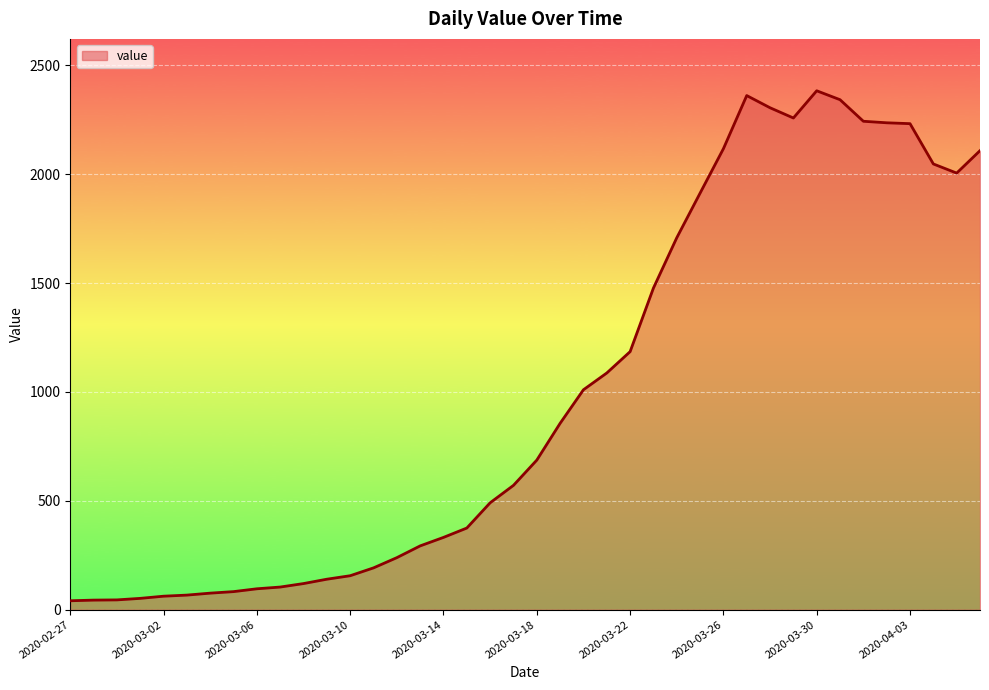

What is the greatest value displayed?

2383